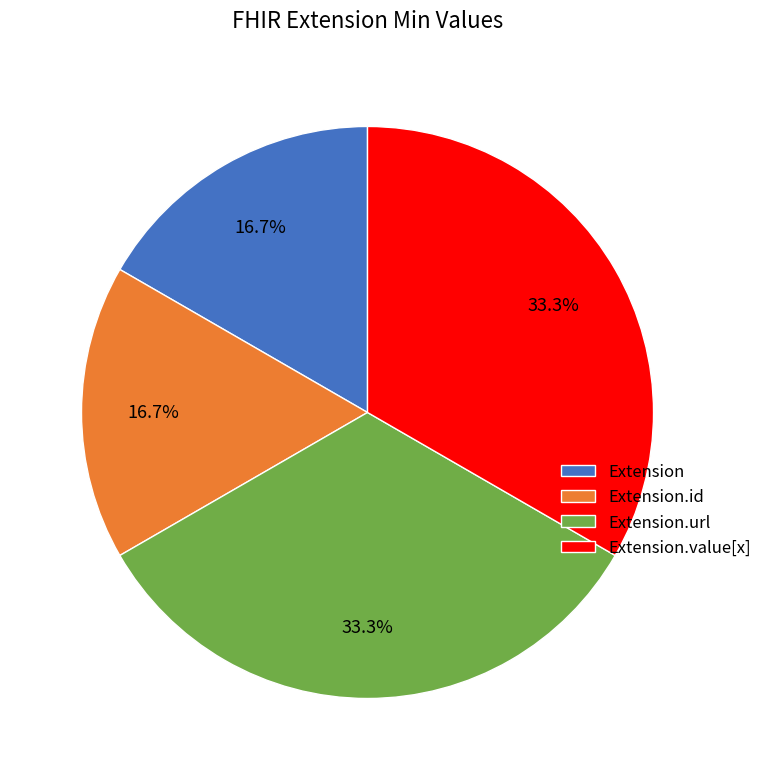

Does Extension.id account for over 50% of the chart?

No